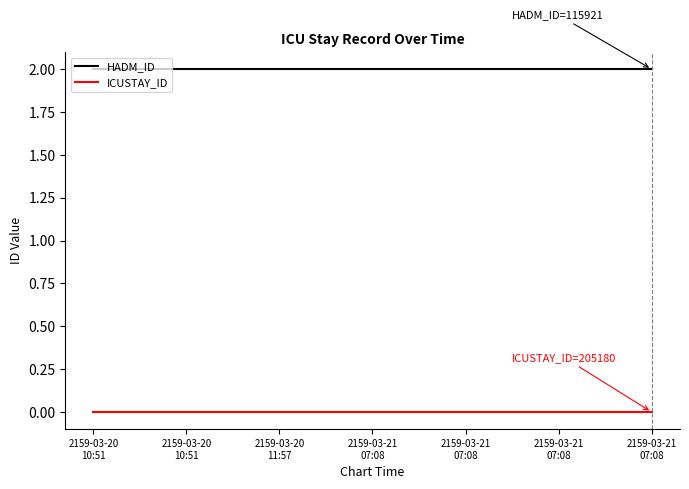

True or false: HADM_ID and ICUSTAY_ID intersect in this chart.

False